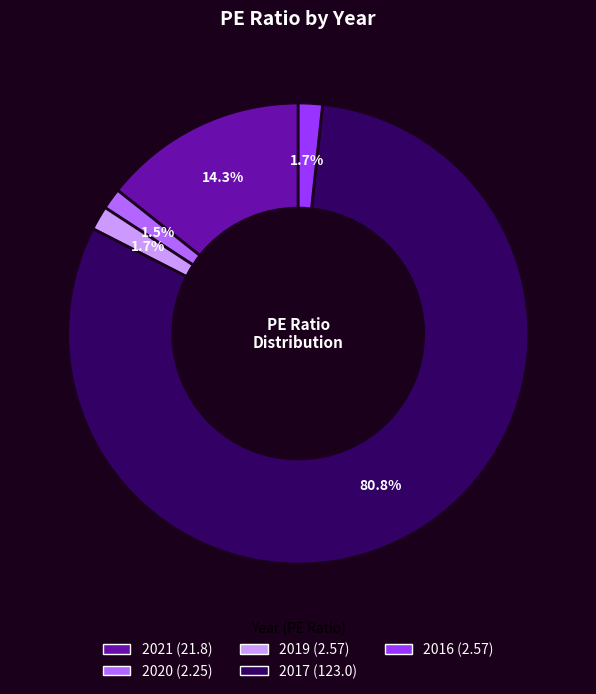

How many segments does this pie chart have?

5